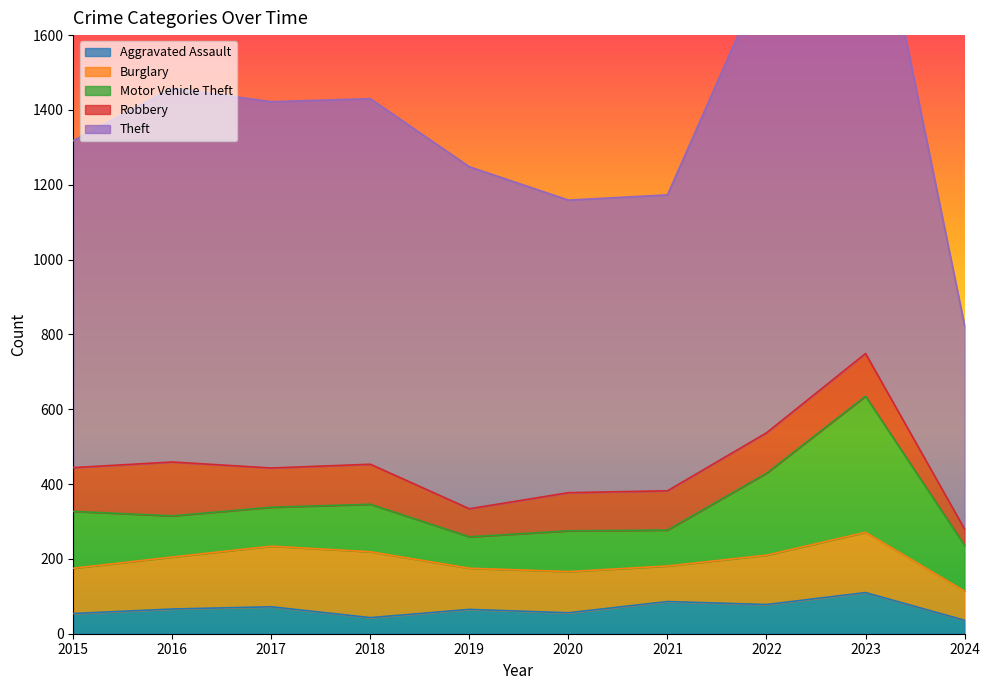

Is it true that Aggravated Assault equals 100 at 2016?

False